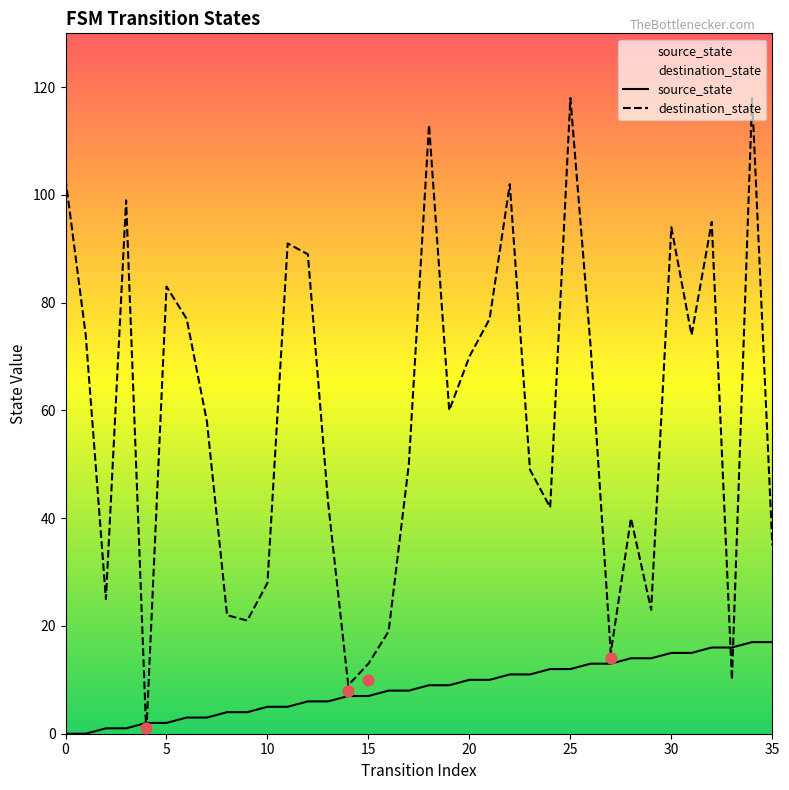

What are all the series names shown in the legend?

source_state, destination_state